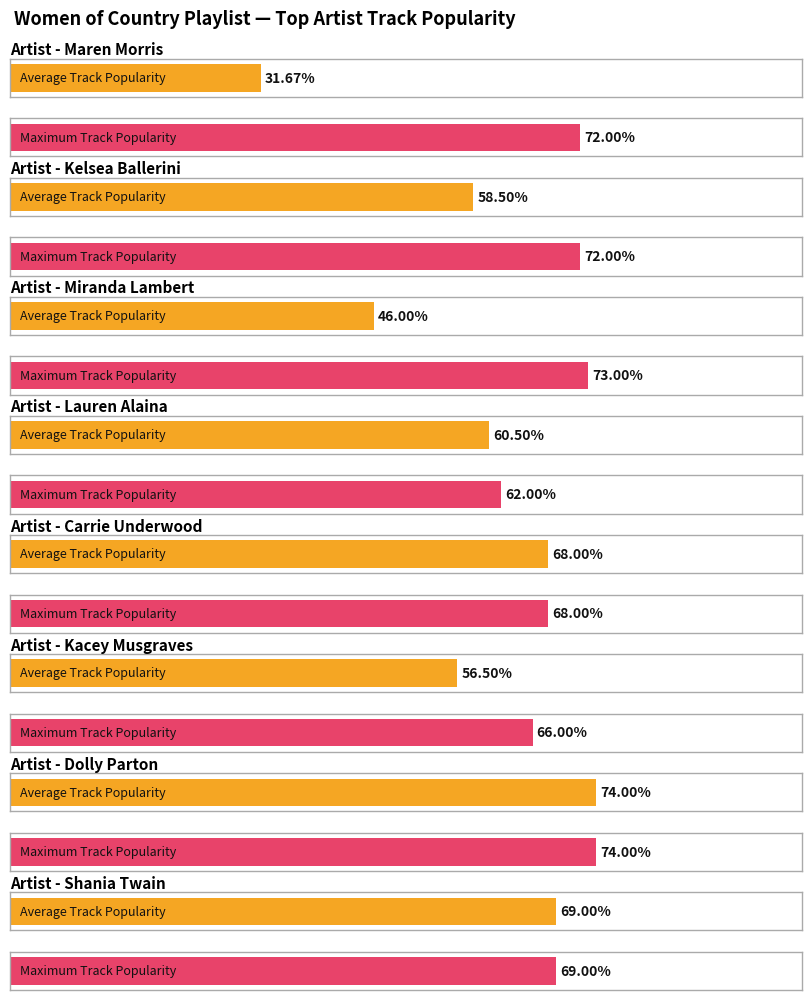

How many groups of bars are there?

8